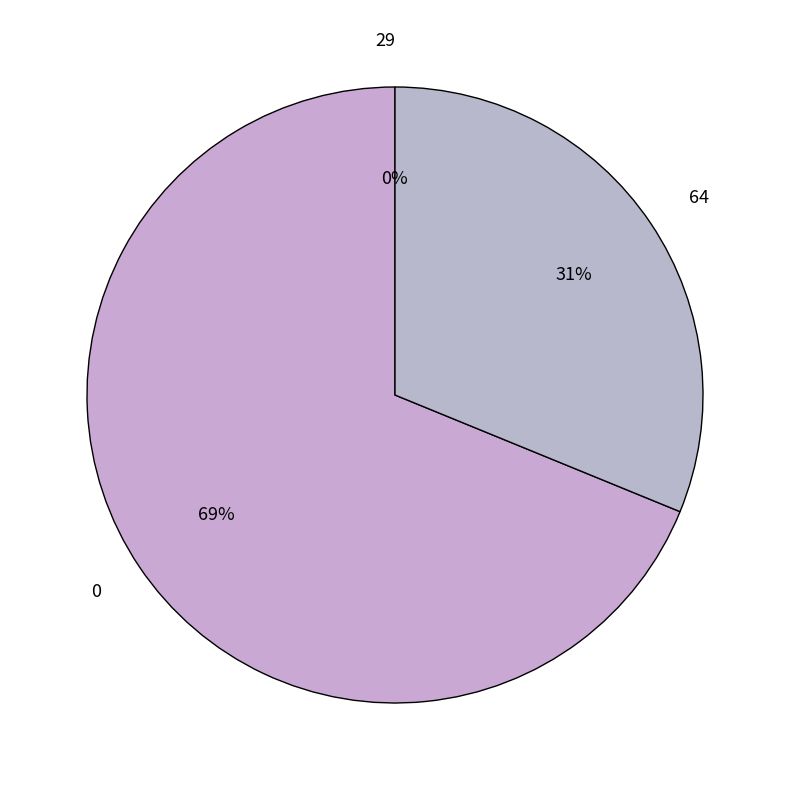

Count the number of slices in the pie.

3